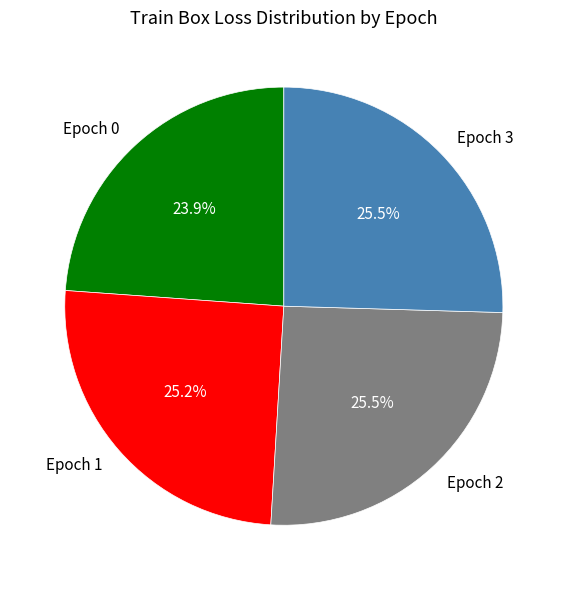

Which category has the smallest portion of the pie?

Epoch 0